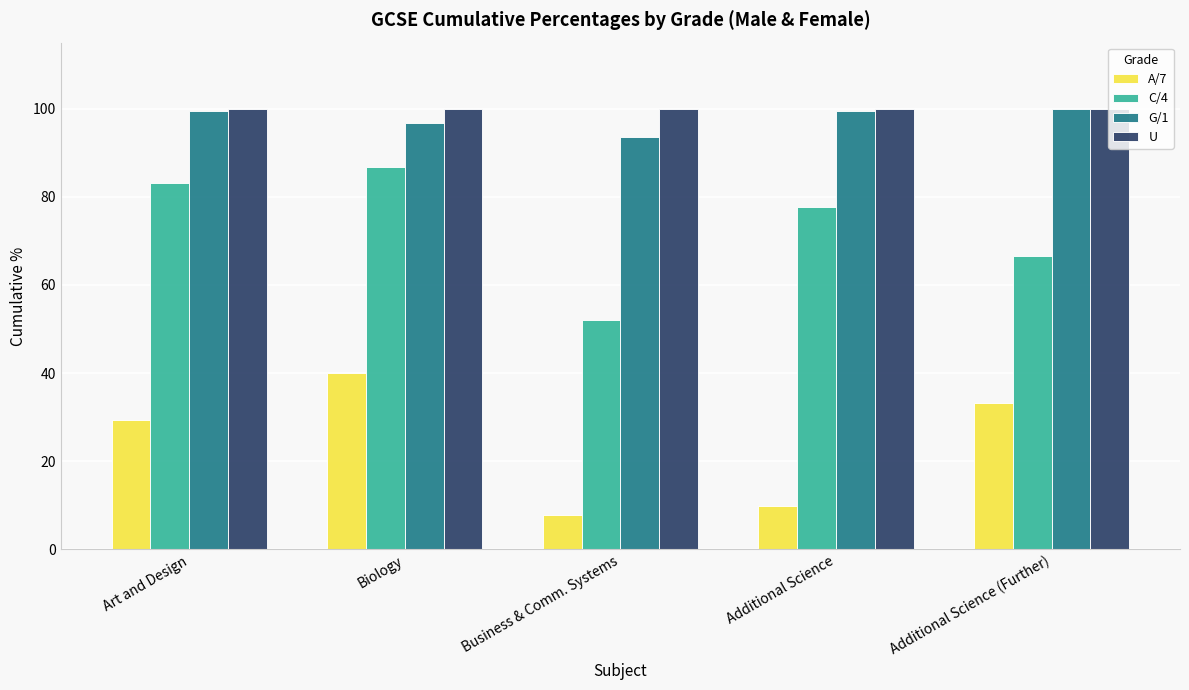

Read the A/7 value at Biology.

40.0